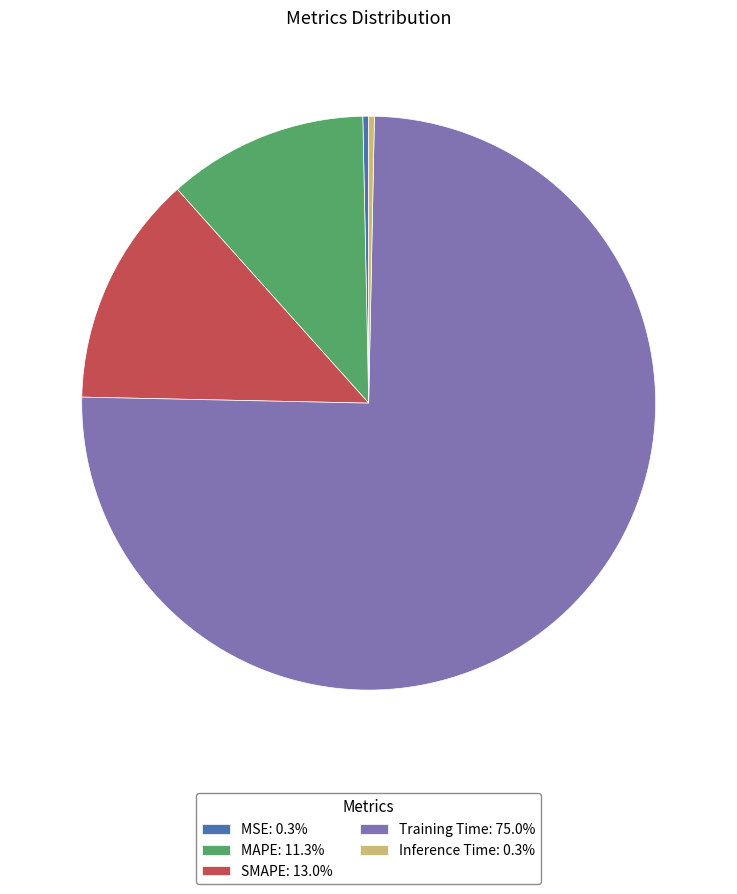

Does Training Time: 75.0% account for over 50% of the chart?

Yes